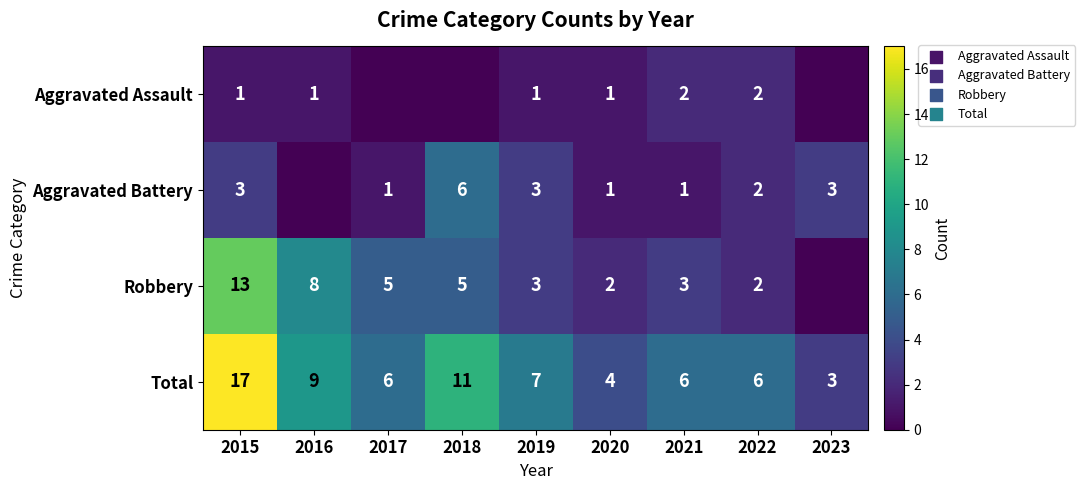

Is it true that Aggravated Battery equals 2 at 2019?

False